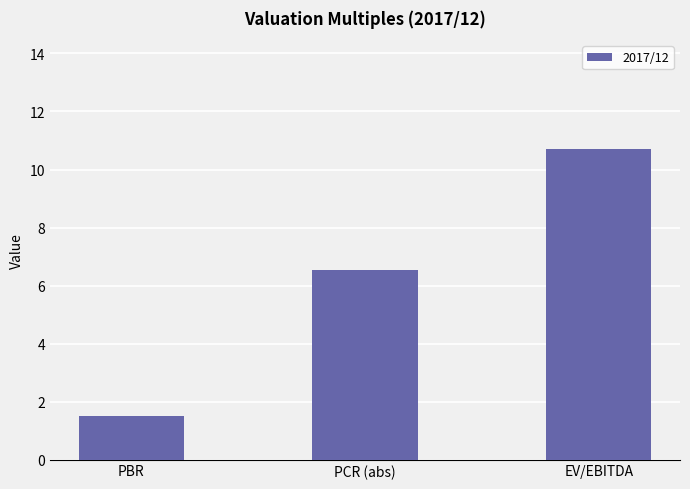

What position from the left is EV/EBITDA?

3